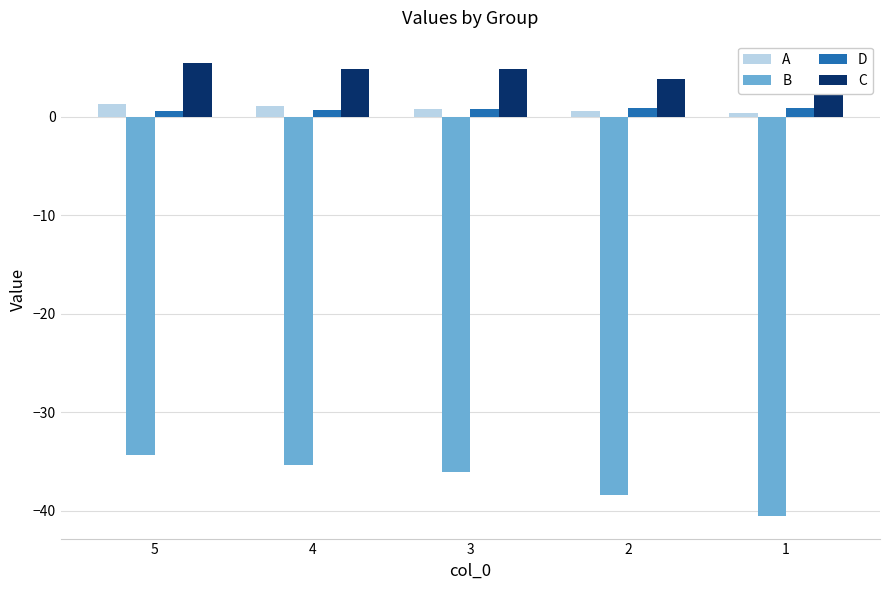

At which label does A reach its minimum?

1